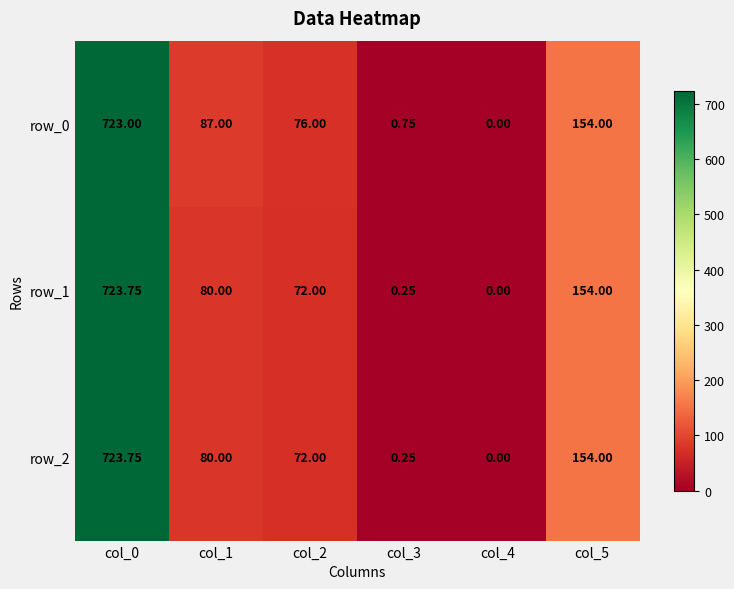

At which category is the sum across all series the highest?

col_0